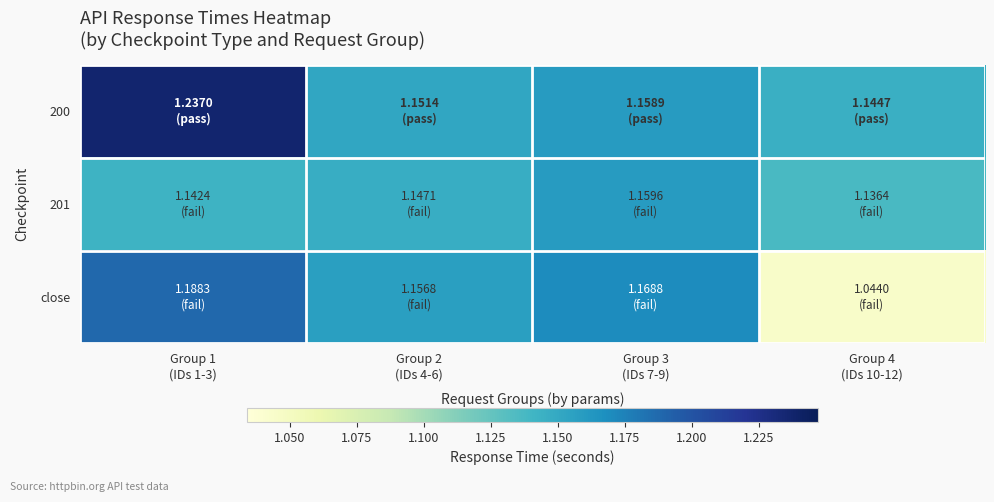

What is the total value across all series at Group 1
(IDs 1-3)?

3.6